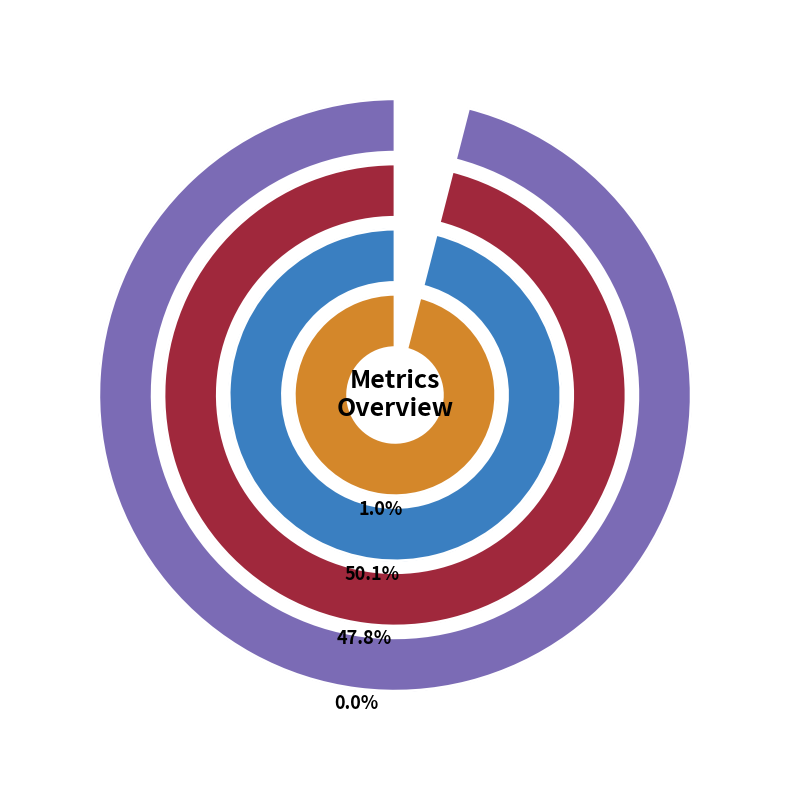

What is the total percentage of MAPE and Inference Time?

48.9%